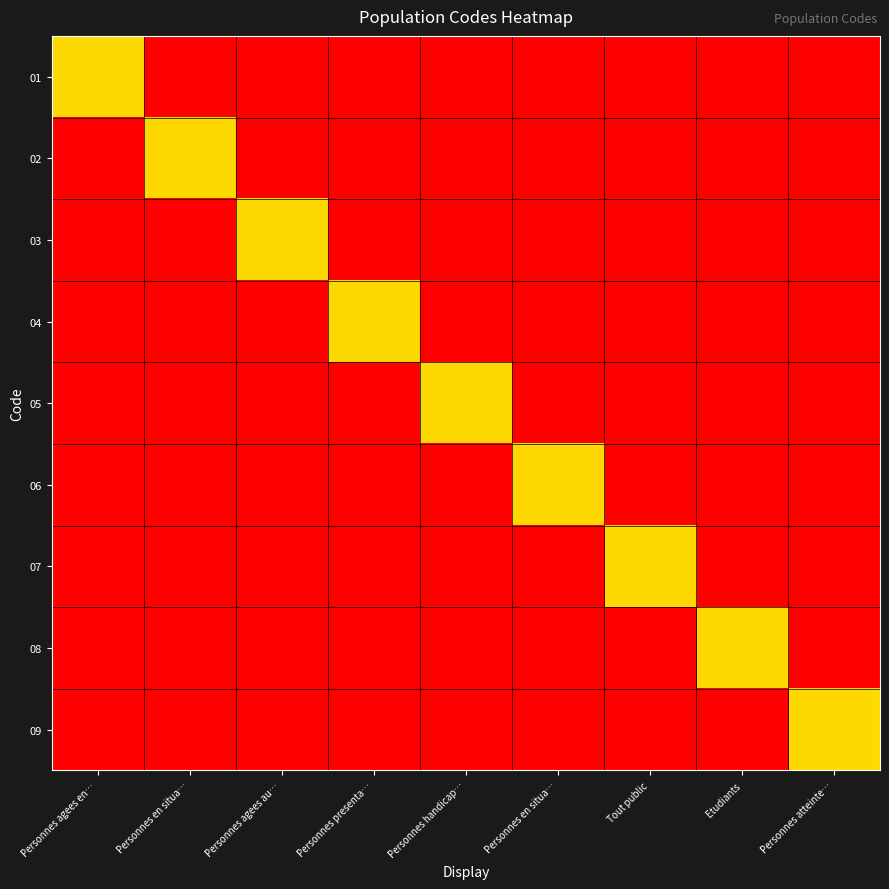

Reading left to right, what are all the values shown in this chart?

01: Personnes agees en…=1	Personnes en situa…=0	Personnes agees au…=0	Personnes presenta…=0	Personnes handicap…=0	Personnes en situa…=0	Tout public=0	Etudiants=0	Personnes atteinte…=0
02: Personnes agees en…=0	Personnes en situa…=1	Personnes agees au…=0	Personnes presenta…=0	Personnes handicap…=0	Personnes en situa…=0	Tout public=0	Etudiants=0	Personnes atteinte…=0
03: Personnes agees en…=0	Personnes en situa…=0	Personnes agees au…=1	Personnes presenta…=0	Personnes handicap…=0	Personnes en situa…=0	Tout public=0	Etudiants=0	Personnes atteinte…=0
04: Personnes agees en…=0	Personnes en situa…=0	Personnes agees au…=0	Personnes presenta…=1	Personnes handicap…=0	Personnes en situa…=0	Tout public=0	Etudiants=0	Personnes atteinte…=0
05: Personnes agees en…=0	Personnes en situa…=0	Personnes agees au…=0	Personnes presenta…=0	Personnes handicap…=1	Personnes en situa…=0	Tout public=0	Etudiants=0	Personnes atteinte…=0
06: Personnes agees en…=0	Personnes en situa…=0	Personnes agees au…=0	Personnes presenta…=0	Personnes handicap…=0	Personnes en situa…=1	Tout public=0	Etudiants=0	Personnes atteinte…=0
07: Personnes agees en…=0	Personnes en situa…=0	Personnes agees au…=0	Personnes presenta…=0	Personnes handicap…=0	Personnes en situa…=0	Tout public=1	Etudiants=0	Personnes atteinte…=0
08: Personnes agees en…=0	Personnes en situa…=0	Personnes agees au…=0	Personnes presenta…=0	Personnes handicap…=0	Personnes en situa…=0	Tout public=0	Etudiants=1	Personnes atteinte…=0
09: Personnes agees en…=0	Personnes en situa…=0	Personnes agees au…=0	Personnes presenta…=0	Personnes handicap…=0	Personnes en situa…=0	Tout public=0	Etudiants=0	Personnes atteinte…=1